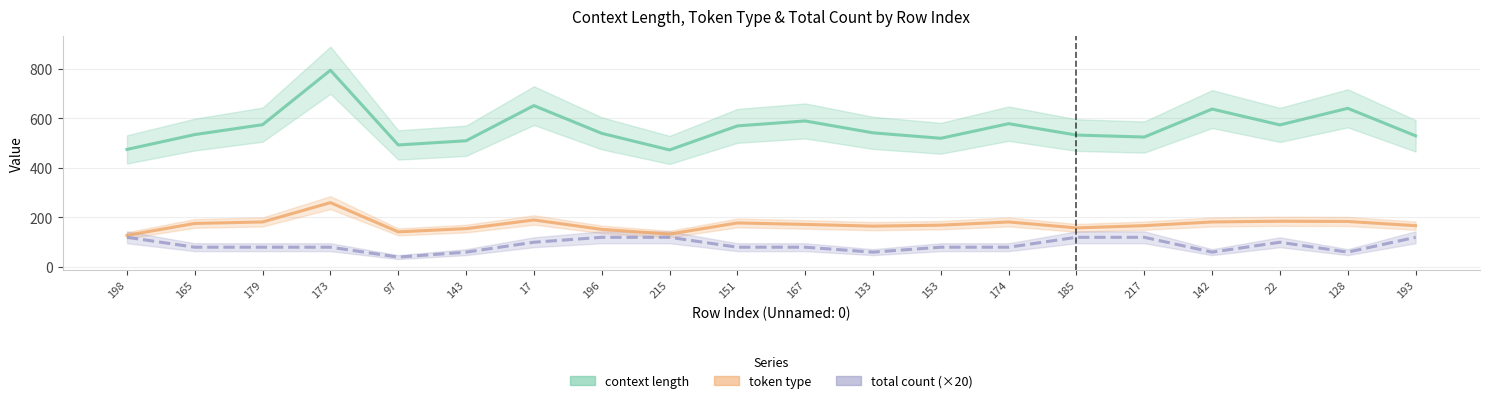

What is the label of the 3rd point from the right?

22